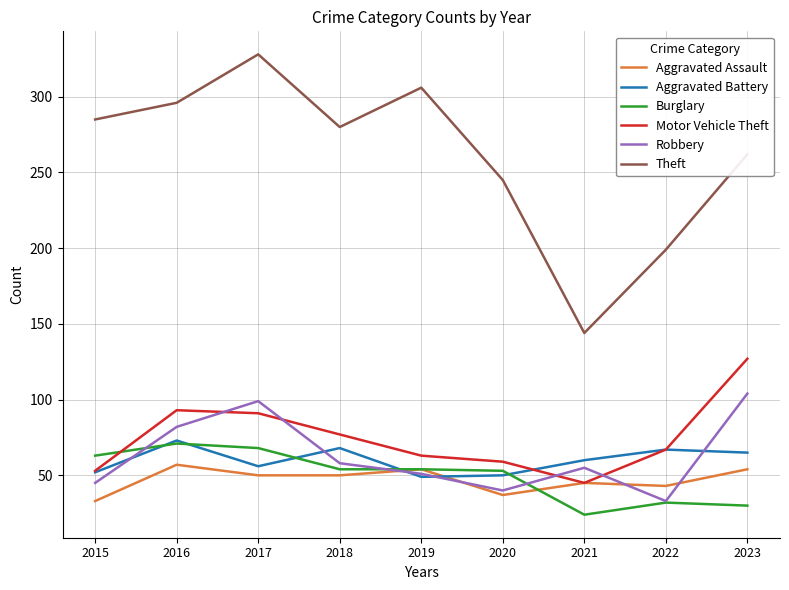

What is the total value across all series at 2018?

587